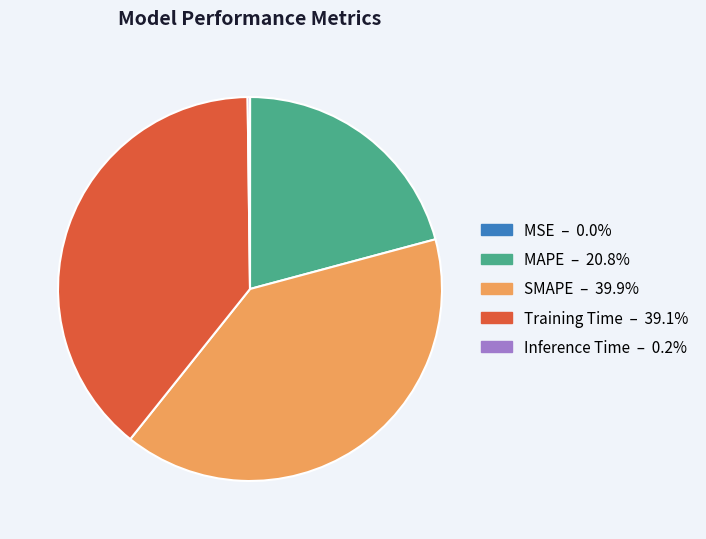

Is there a majority slice in this chart?

No